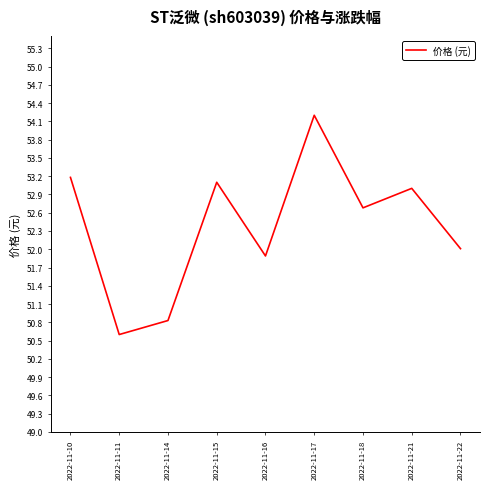

Approximately how many times larger is the value at 2022-11-18 compared to 2022-11-17?

1.0